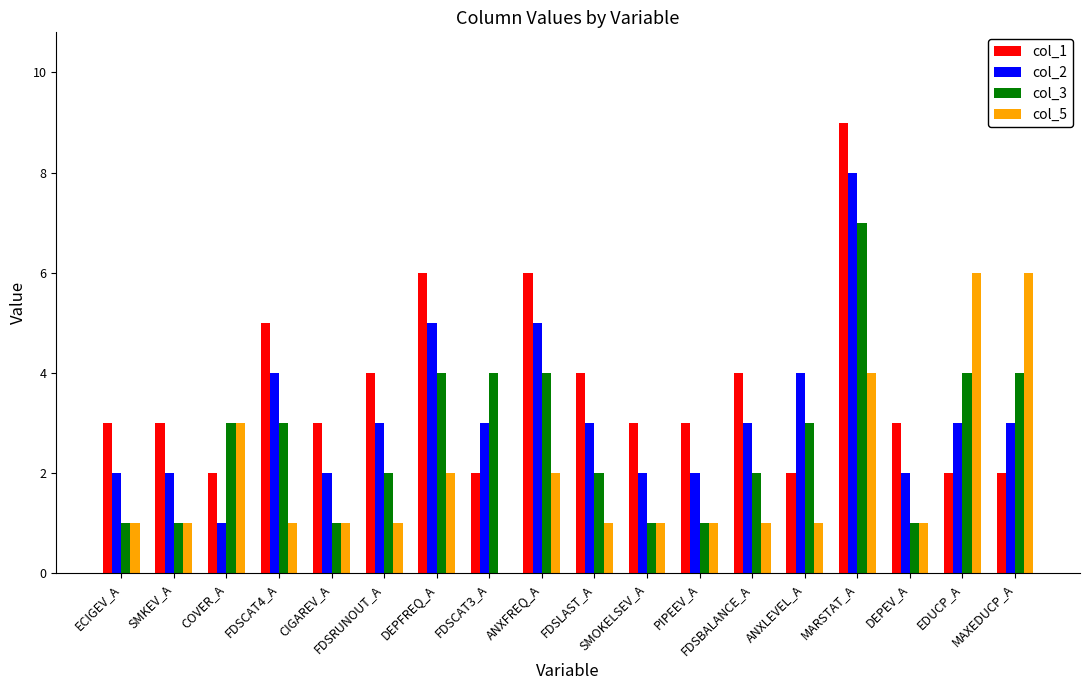

Is the value of col_2 at CIGAREV_A greater than the value of col_3 at MAXEDUCP_A?

No